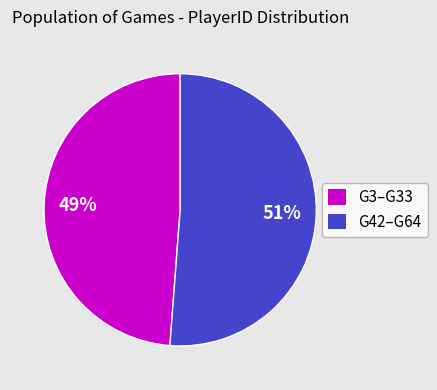

To the nearest percent, what is the difference between the largest and smallest slice percentages?

2%